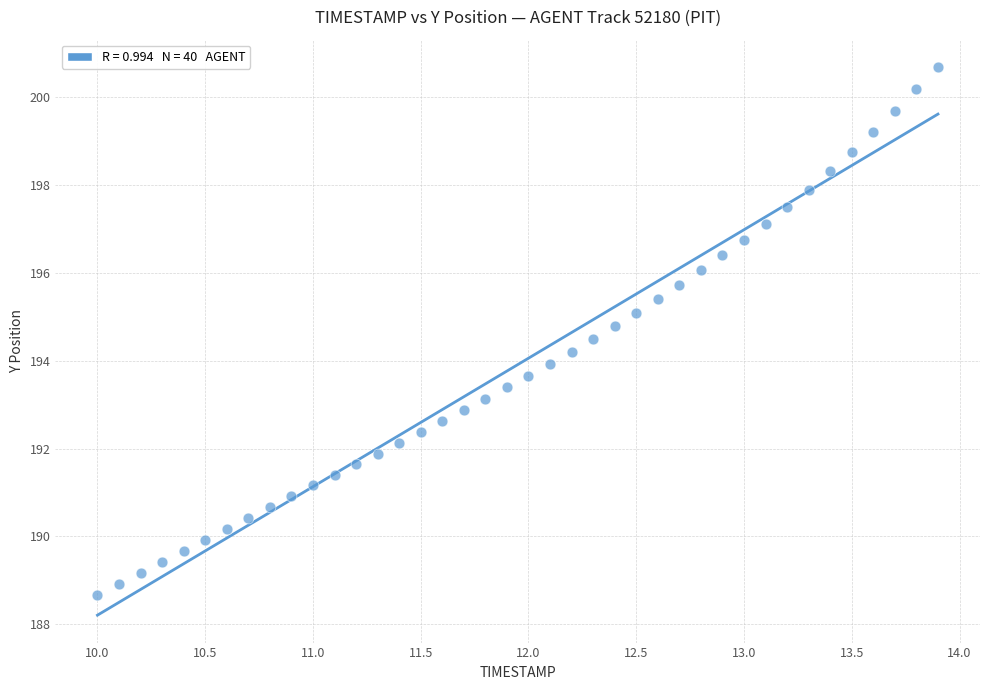

What is the range of X values (max minus min)?

3.9